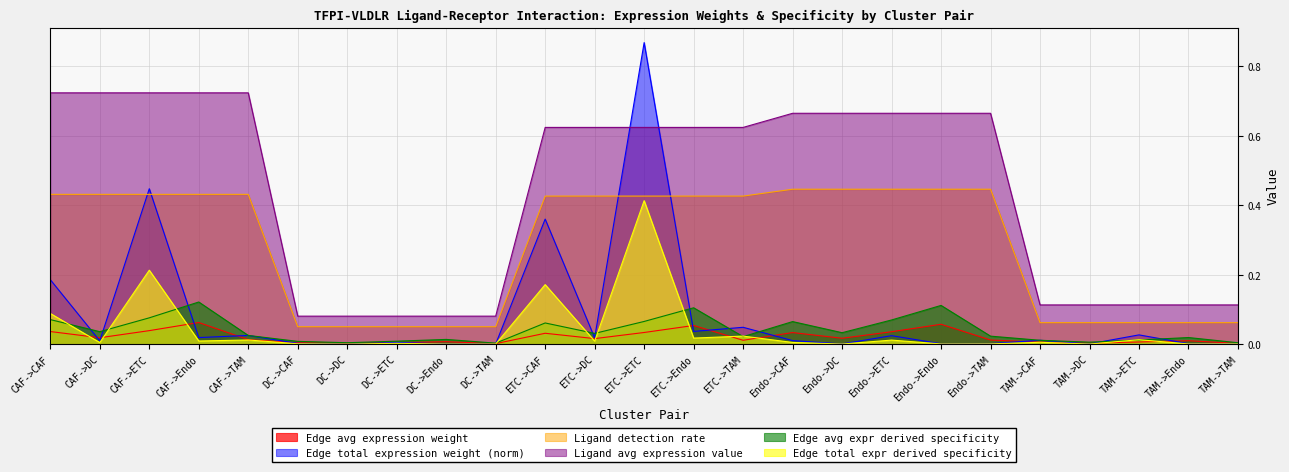

At which category does Edge avg expr derived specificity reach its first local valley?

CAF->DC